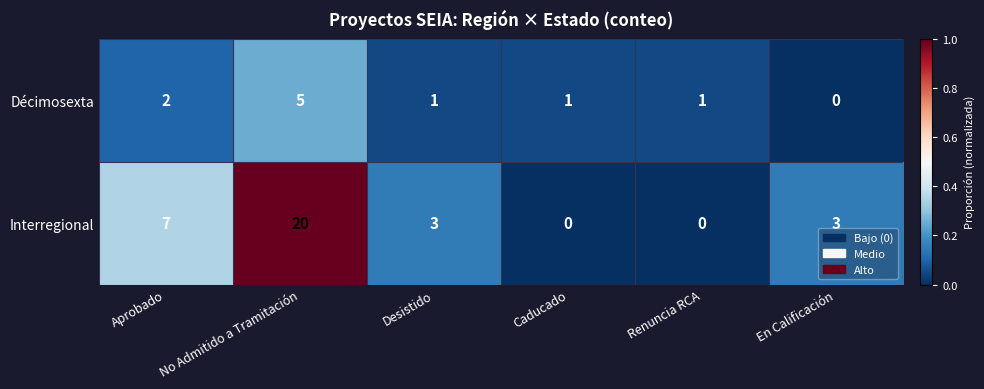

Rank the series at Desistido from highest to lowest value.

Interregional, Décimosexta